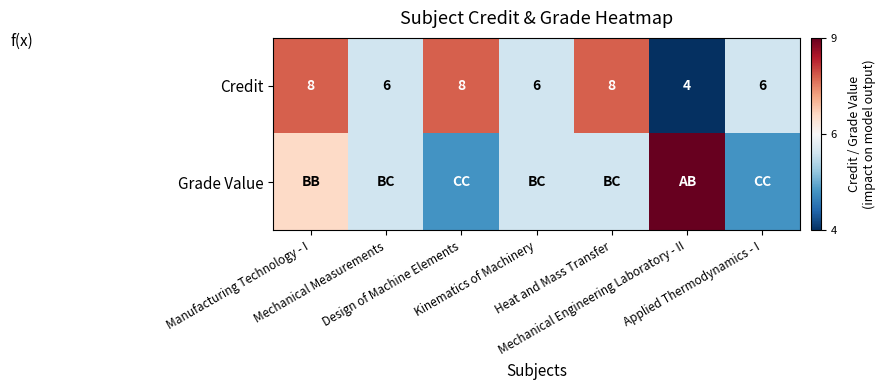

The Grade Value series shows 5 at Design of Machine Elements. True or false?

True